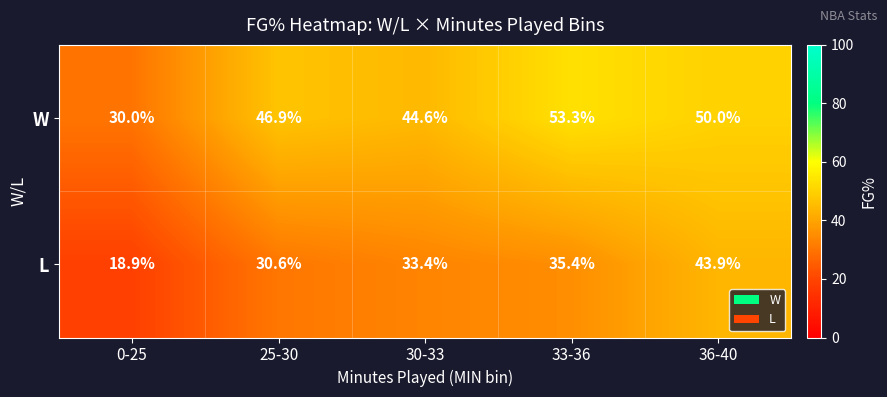

True or false: W has a value of 44.6 at 30-33.

True